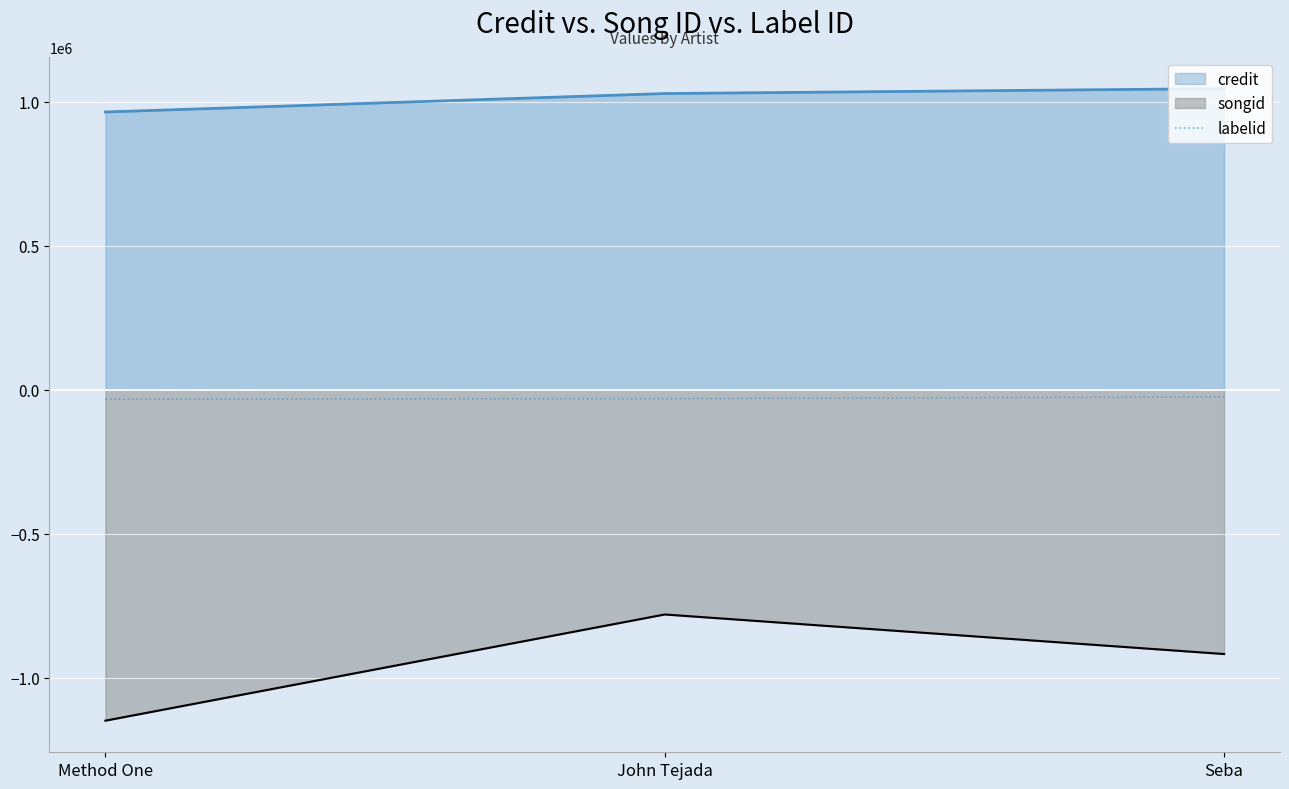

How many lines are shown in the chart?

3